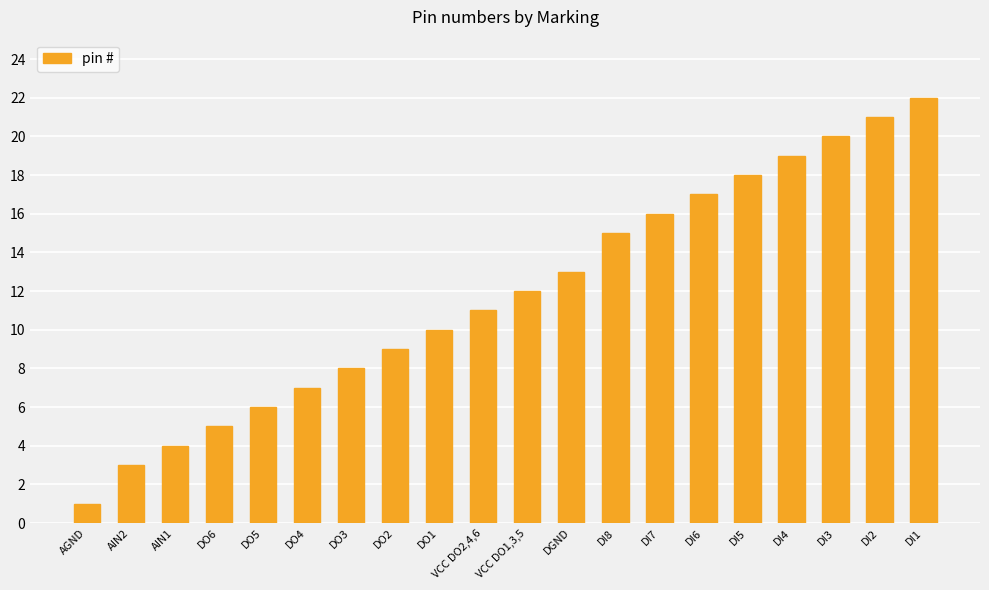

Approximately how many times larger is the value at DO3 compared to DO2?

0.9